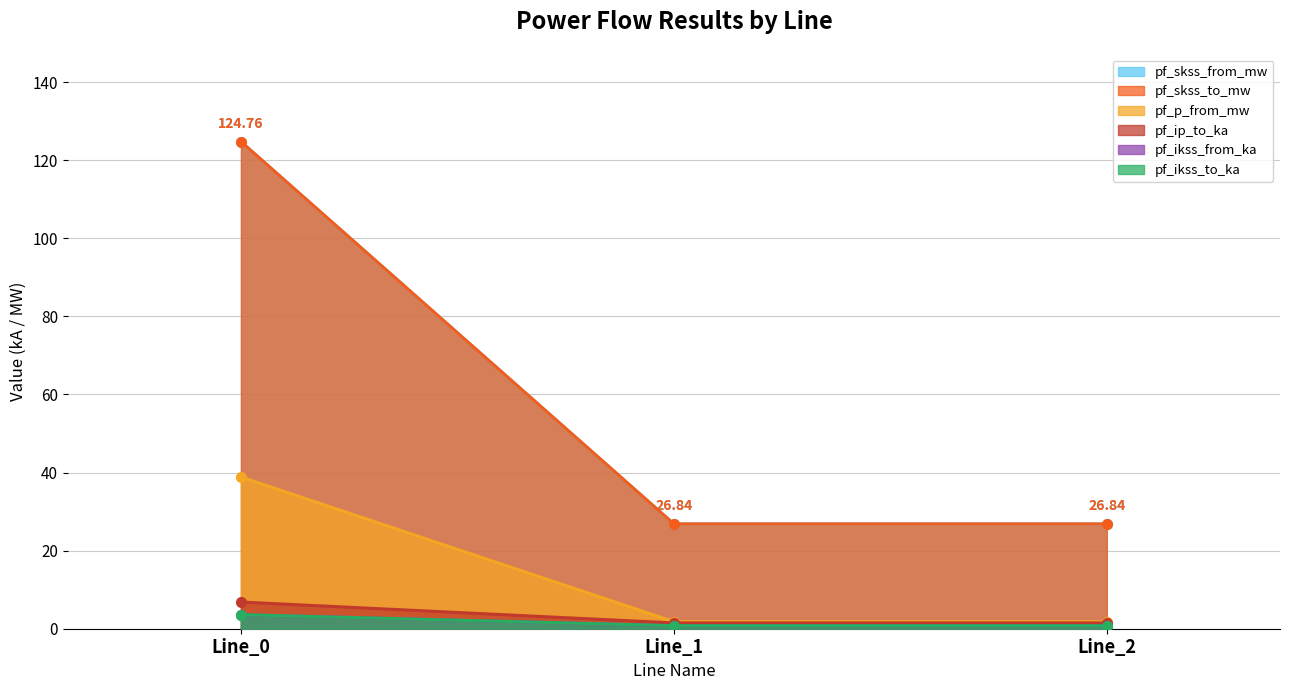

What is the minimum value shown in the chart?

0.8